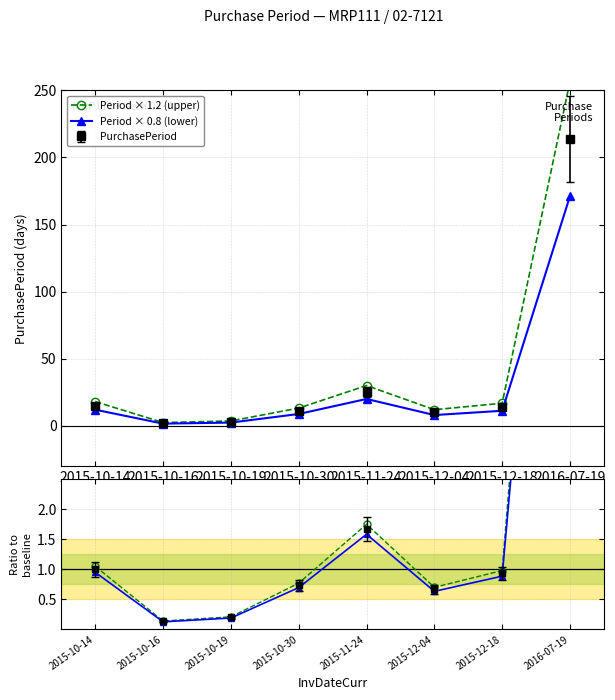

What is the sum of the Period × 0.8 (lower) values at 2015-10-14 and 2015-12-04?

20.0